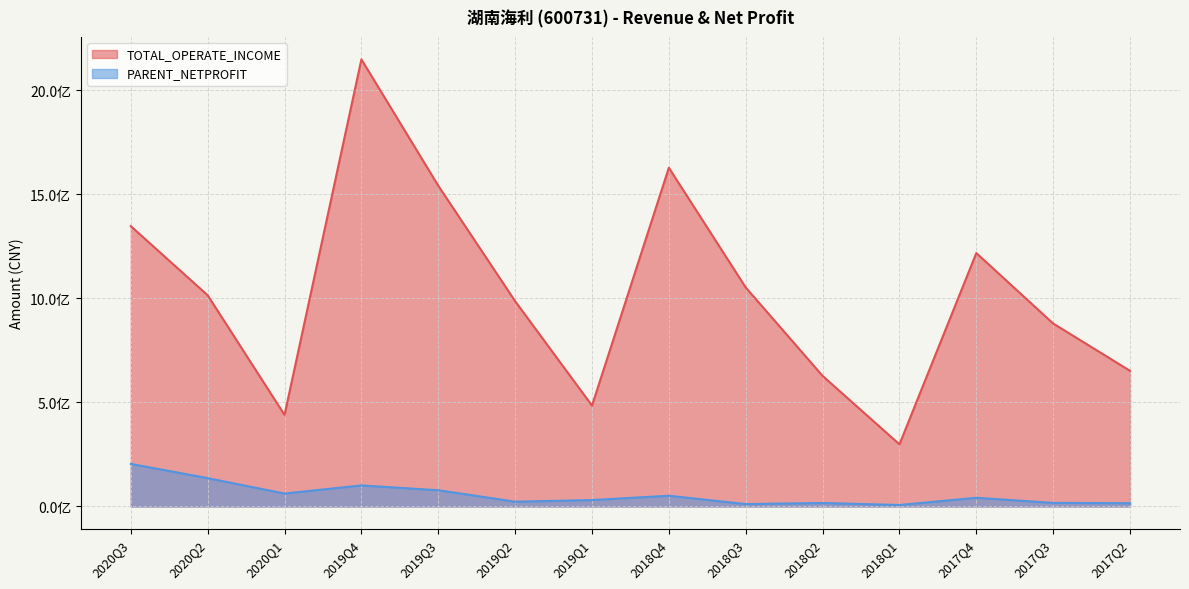

List the series in order of their peak value, highest first.

TOTAL_OPERATE_INCOME, PARENT_NETPROFIT